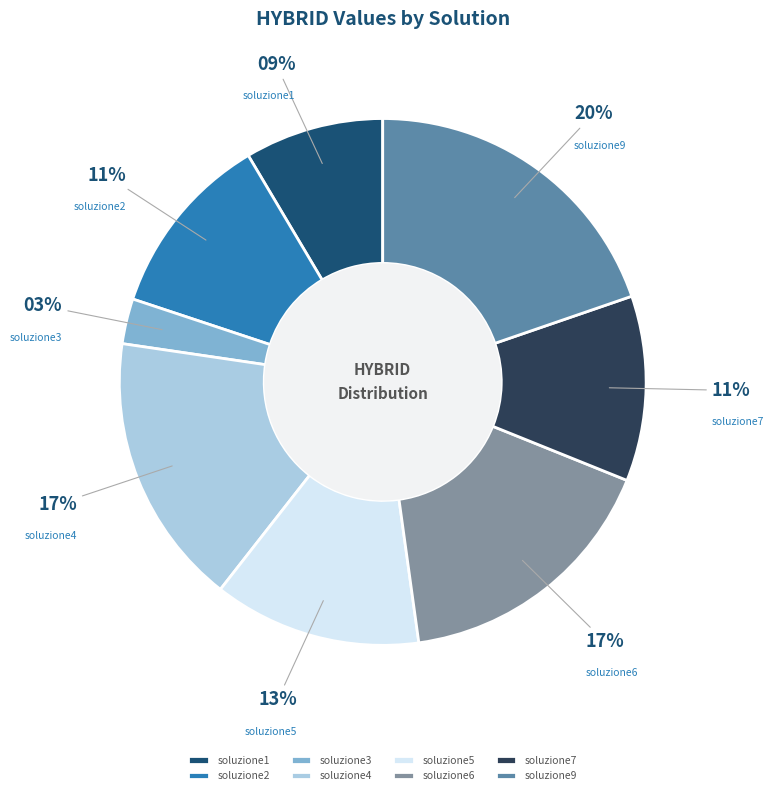

Is there a majority slice in this chart?

No